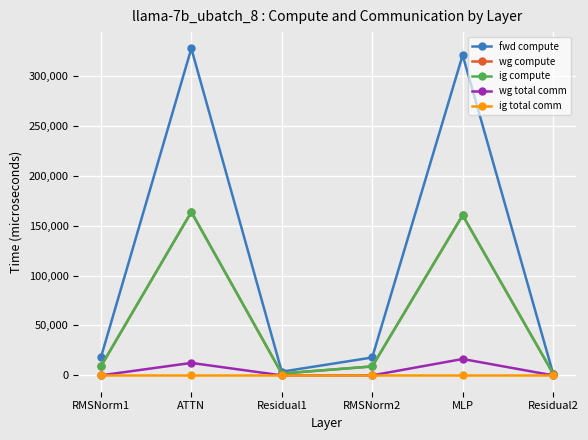

What is the minimum value for wg compute?

1843.2